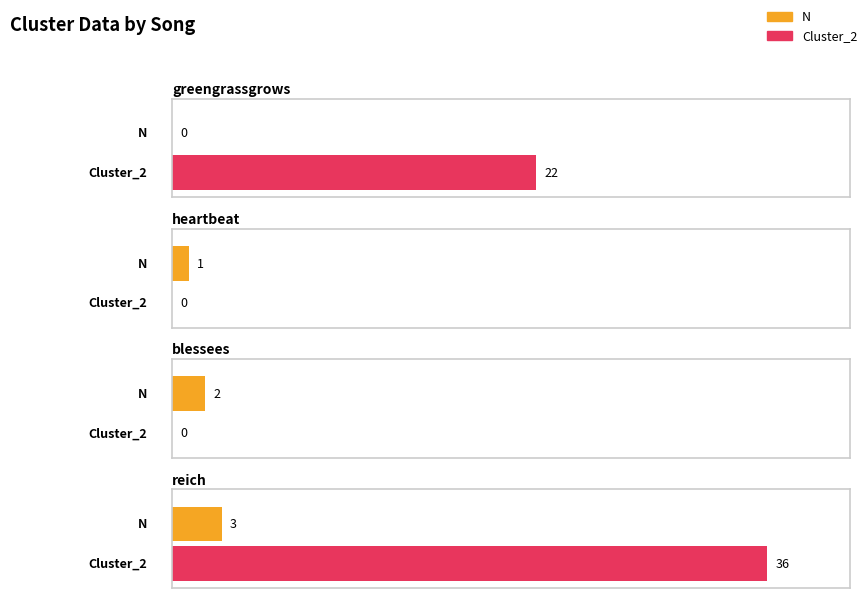

How many values in the N series exceed 2?

1